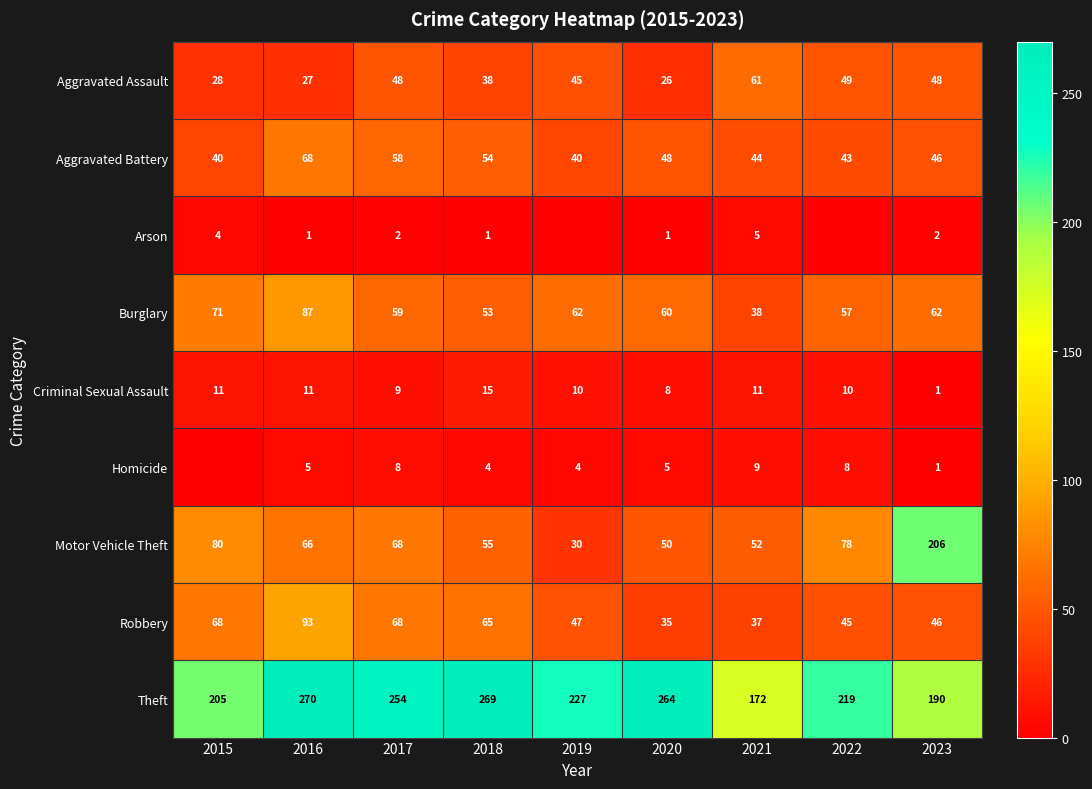

What is the difference between the highest and lowest values at 2021?

167